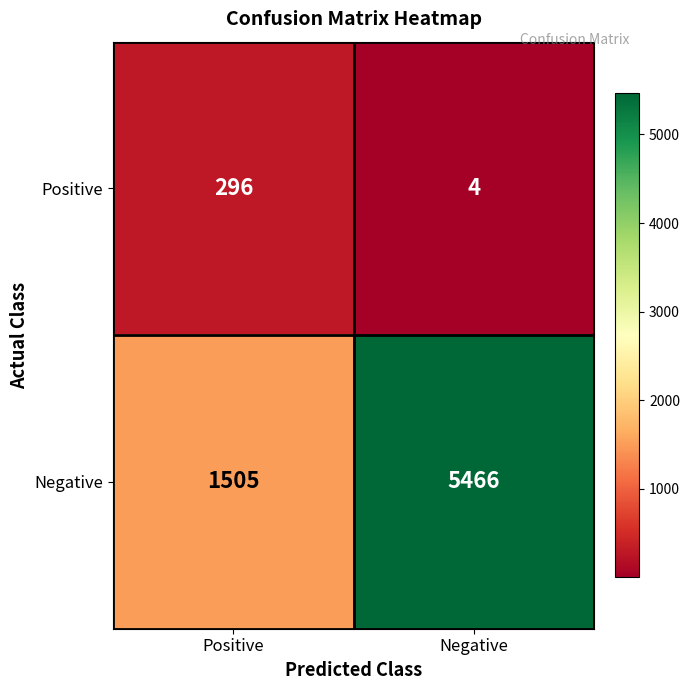

What is the difference between the maximum and minimum values in the Positive series?

292